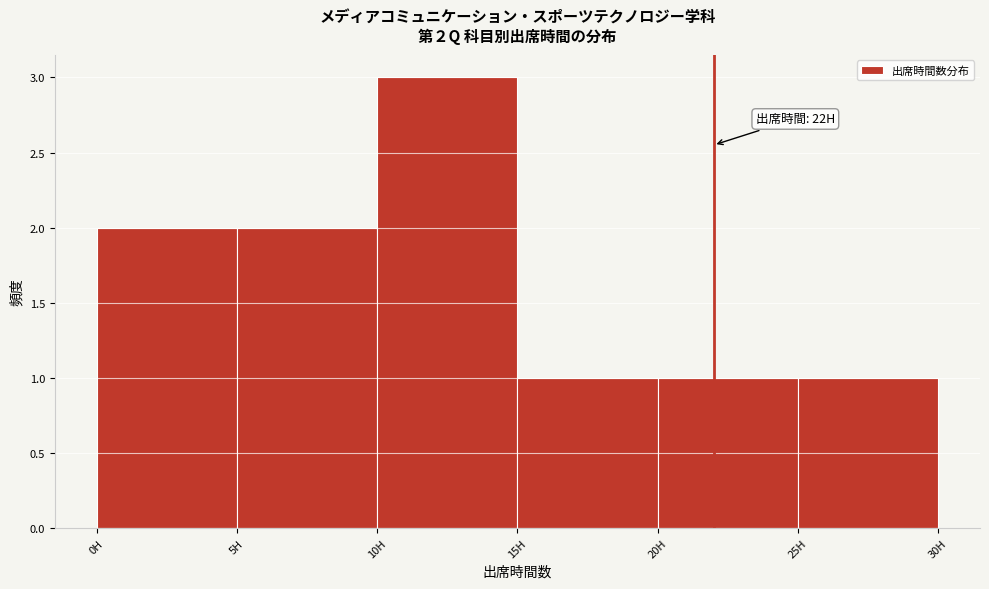

Which range on the x-axis has the tallest bar?

10 to 15